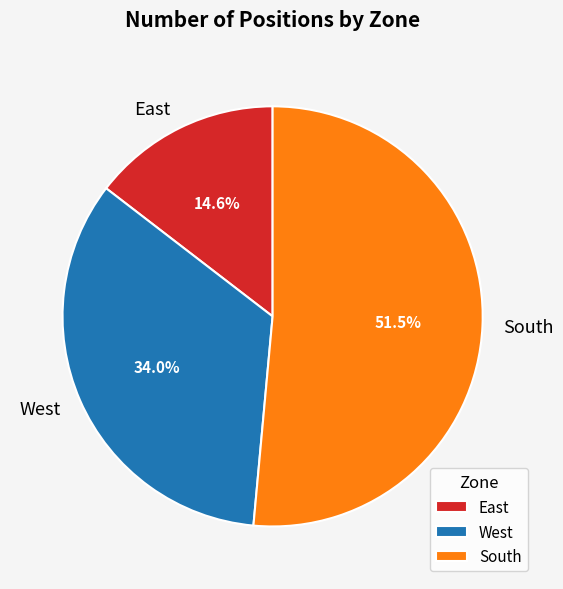

To the nearest percent, what is the difference between the largest and smallest slice percentages?

37%